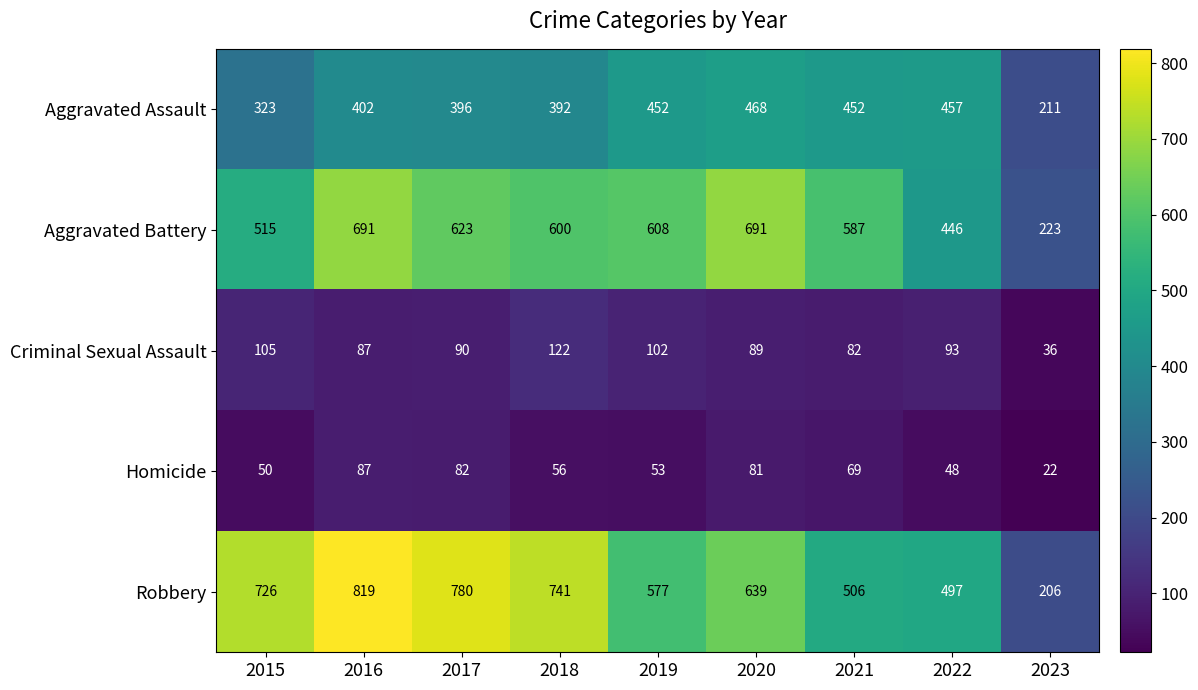

The Robbery series shows 203 at 2019. True or false?

False